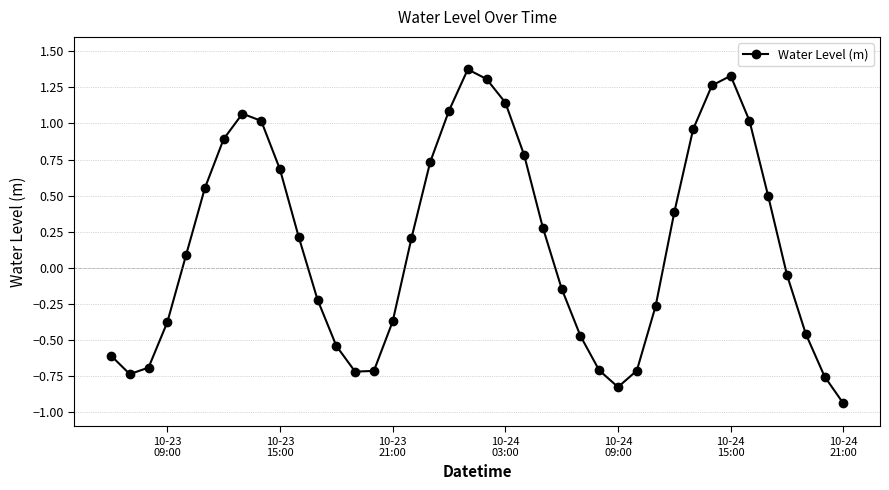

True or false: the data has more than 2 interior local peaks.

True